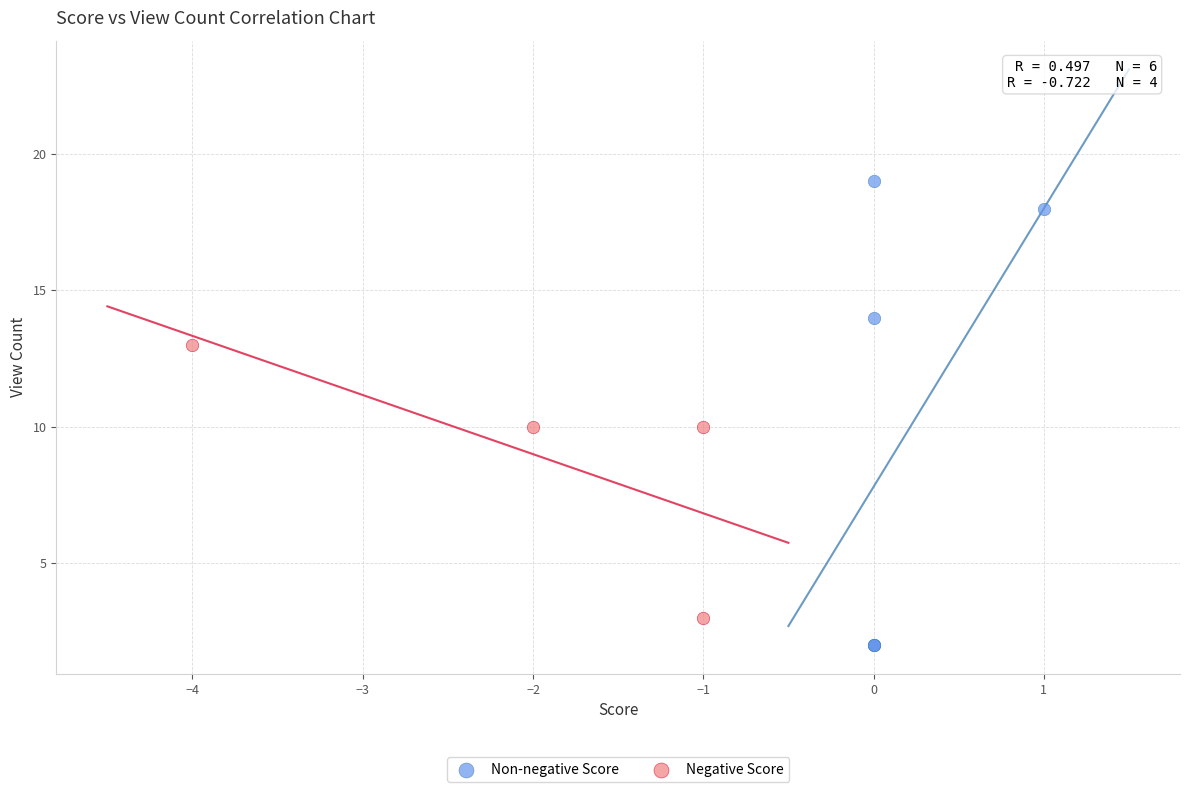

Which series has the largest Y range (max minus min)?

Non-negative Score